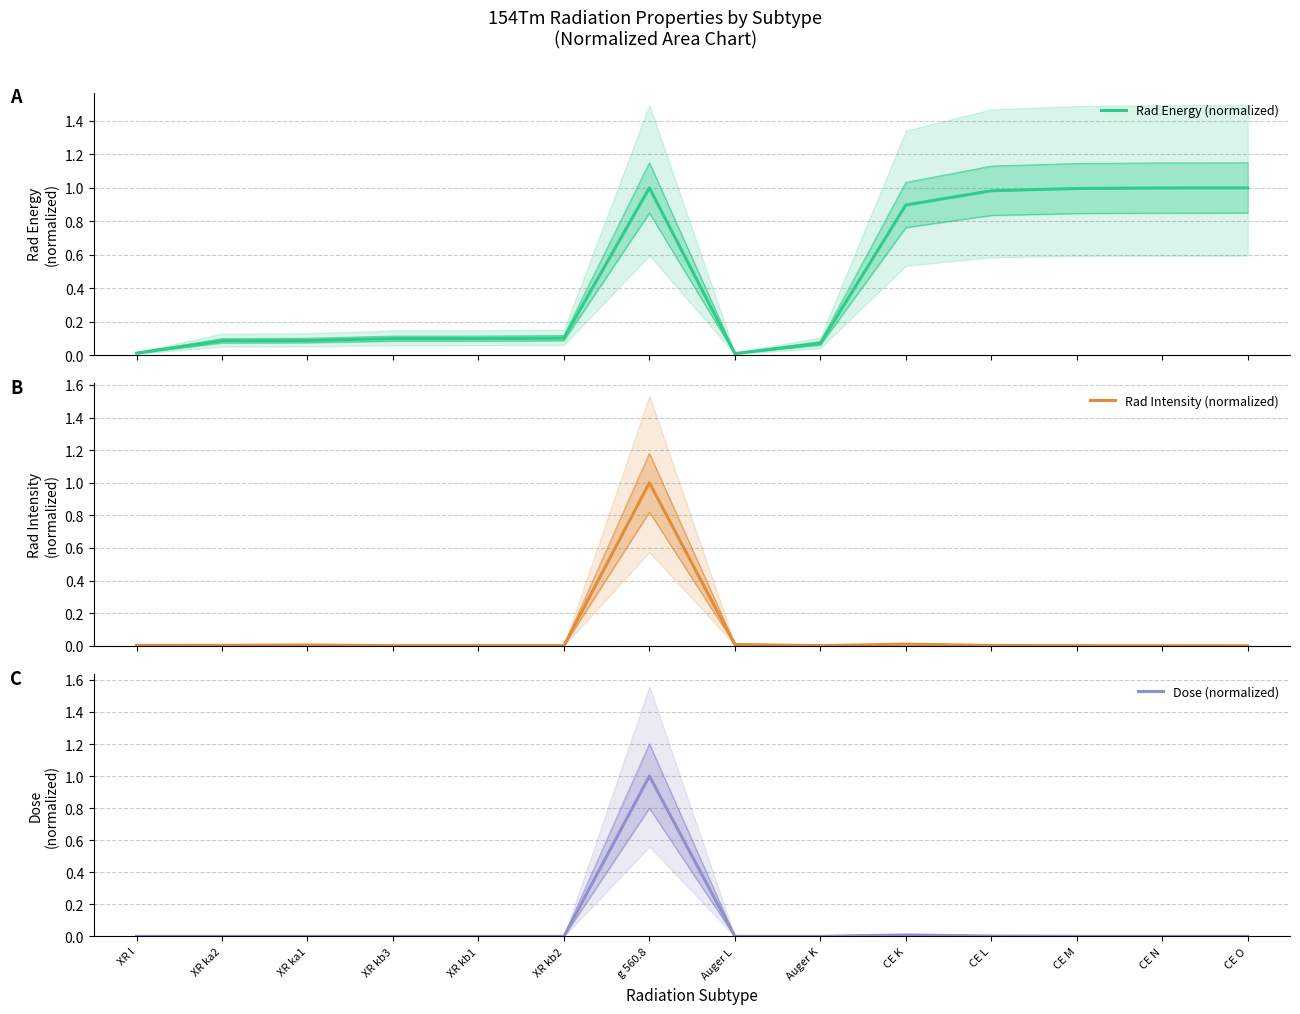

Where is the first local minimum for Rad Energy (normalized)?

Auger L